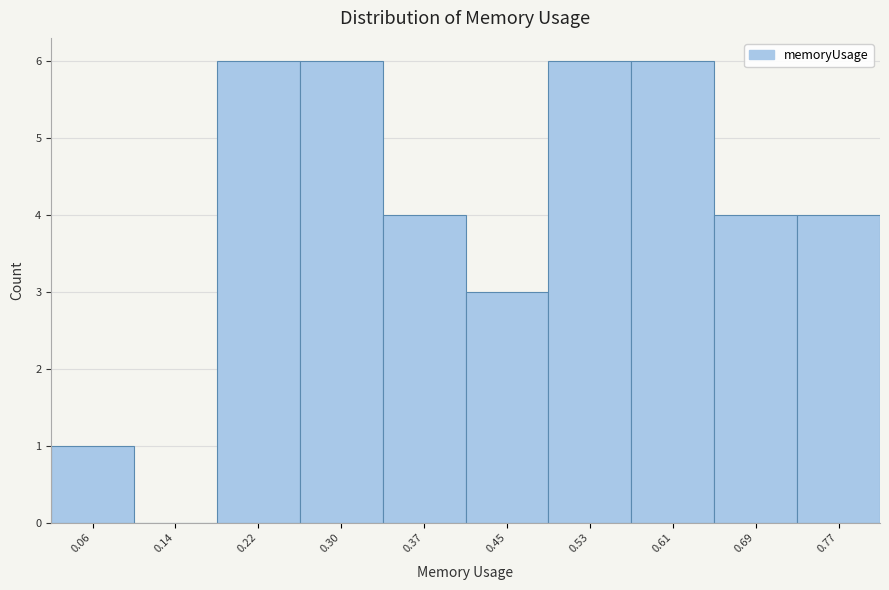

Reading left to right, extract all data points from this chart.

0.06=1	0.14=0	0.22=6	0.30=6	0.37=4	0.45=3	0.53=6	0.61=6	0.69=4	0.77=4